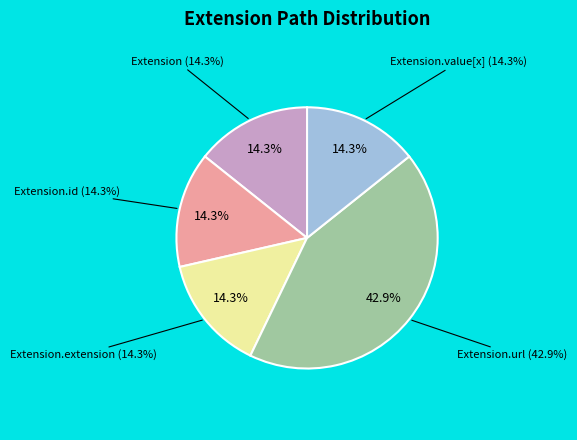

The Extension.value[x] slice represents 1% of the pie. True or false?

False